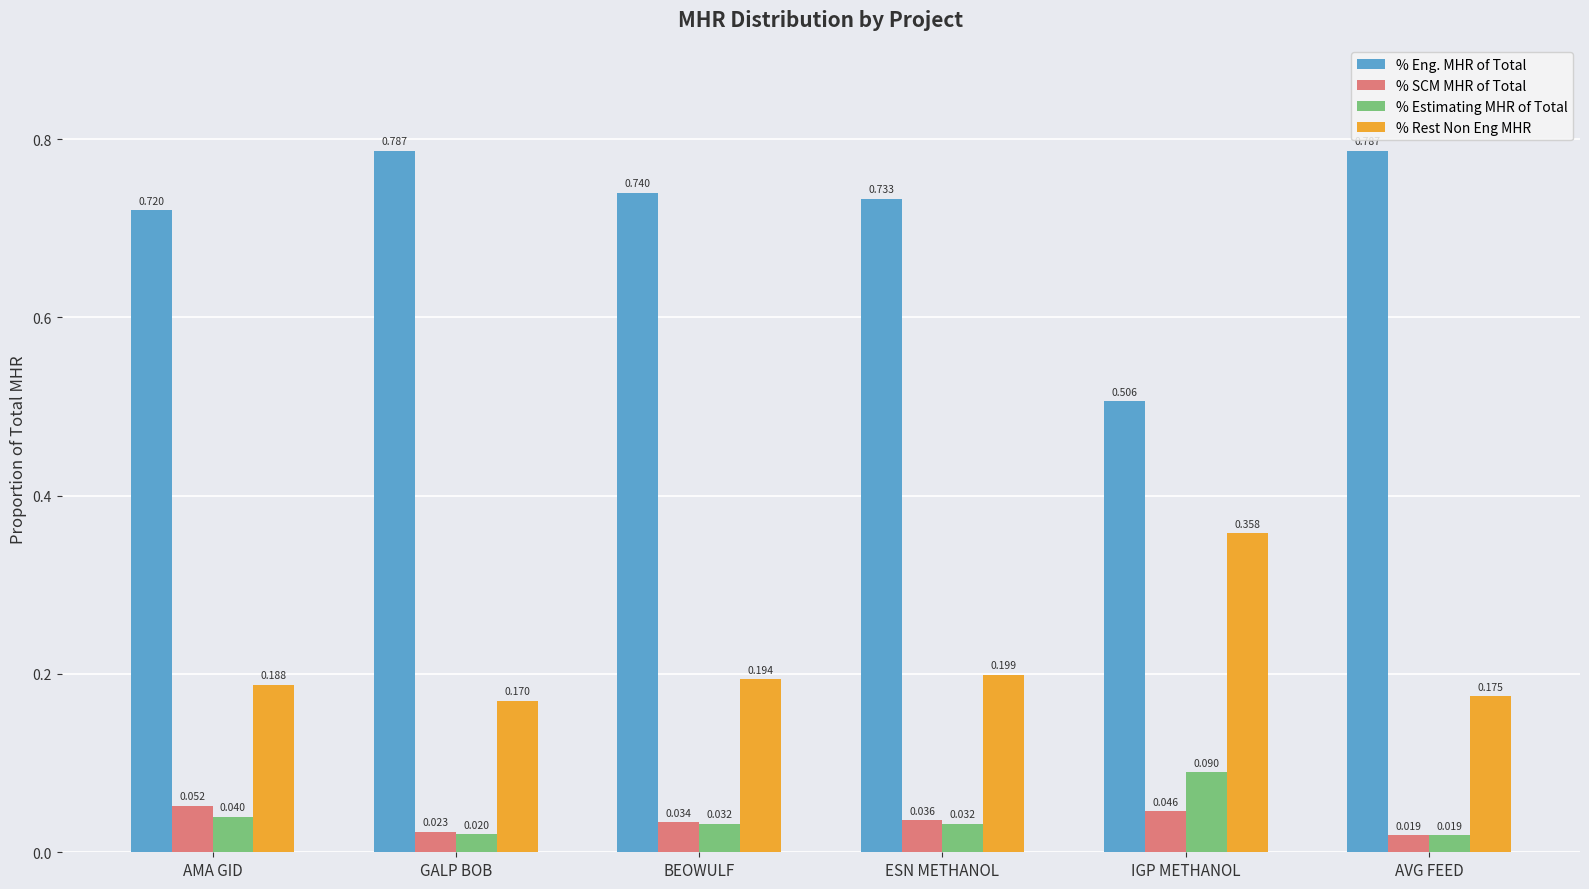

Where is % Eng. MHR of Total nearest to the value 0?

IGP METHANOL